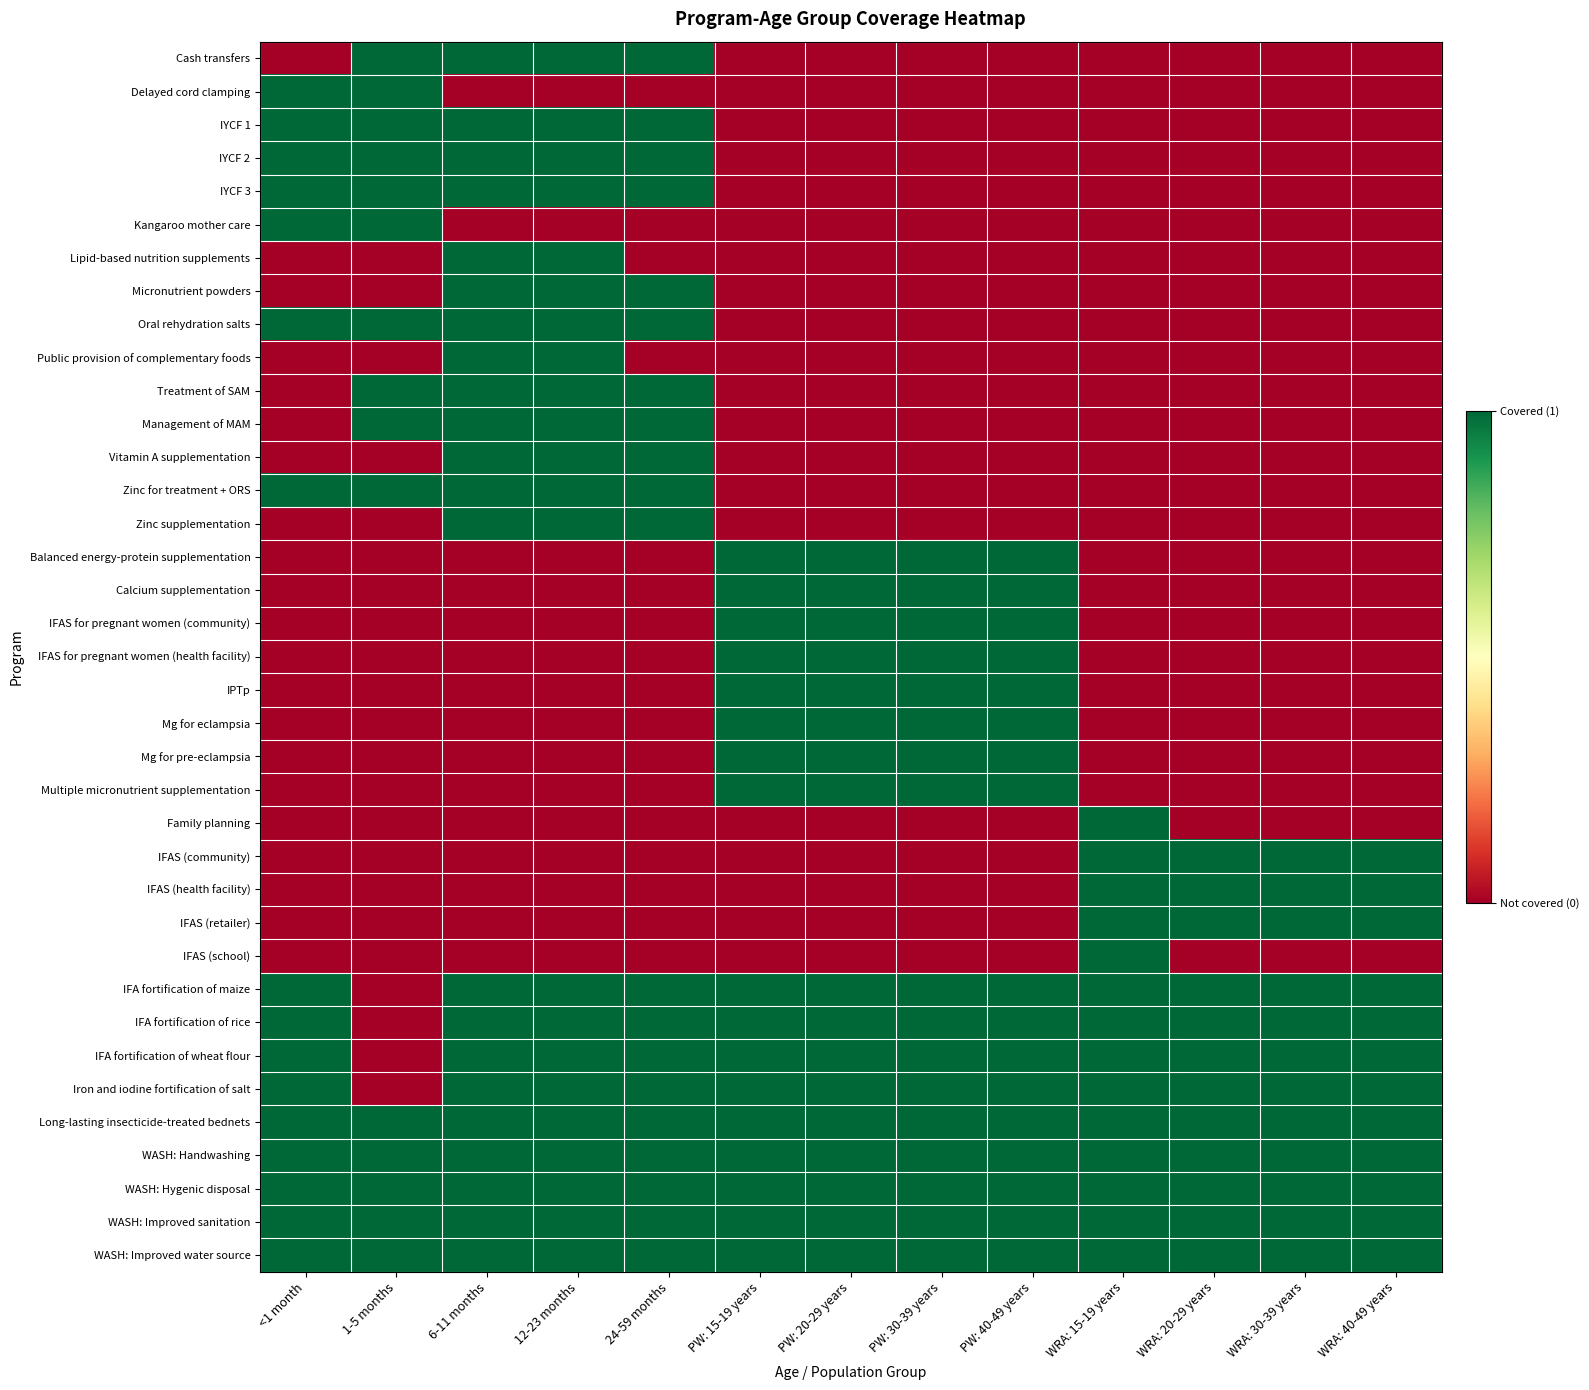

What is the maximum value shown in the chart?

1